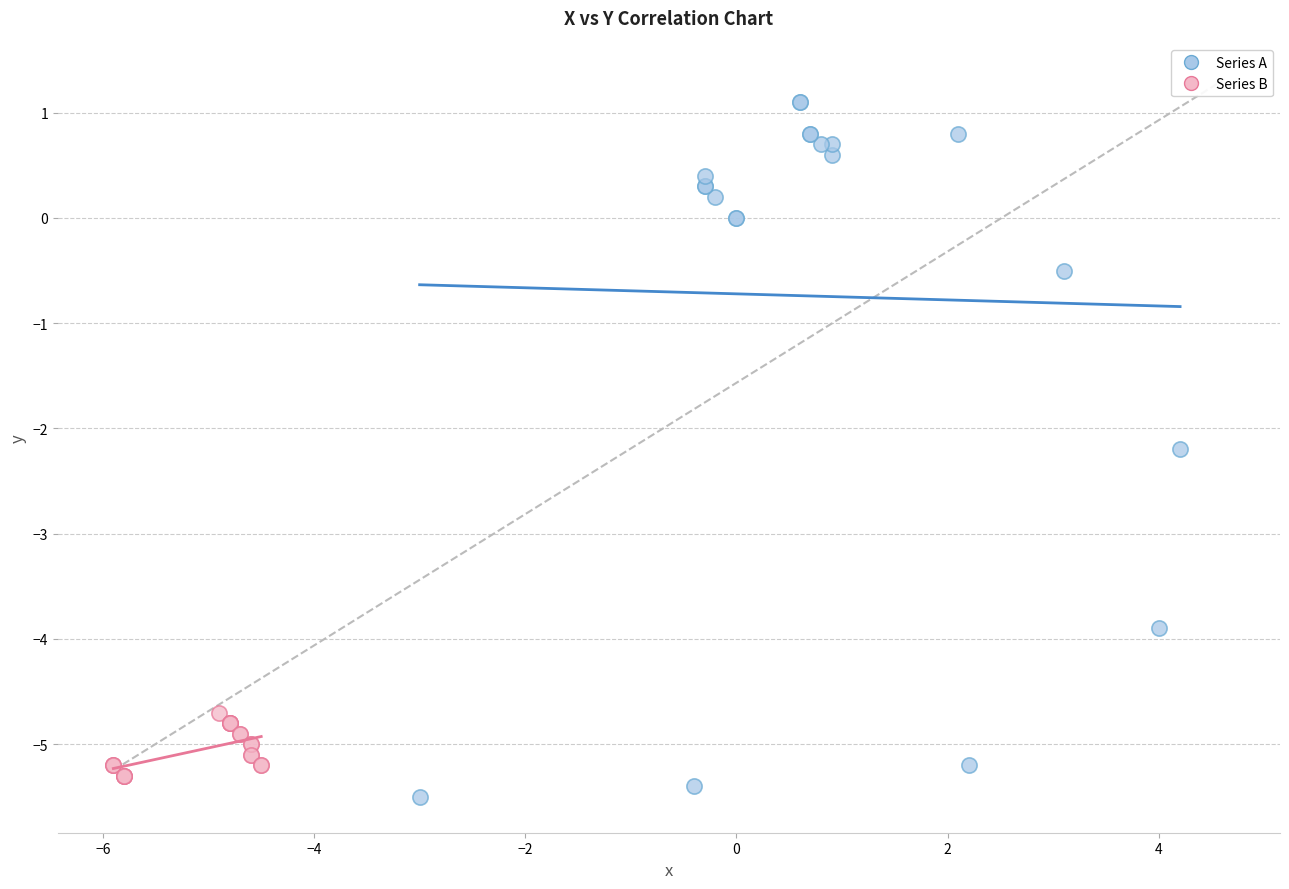

Which series contains the highest Y value?

Series A